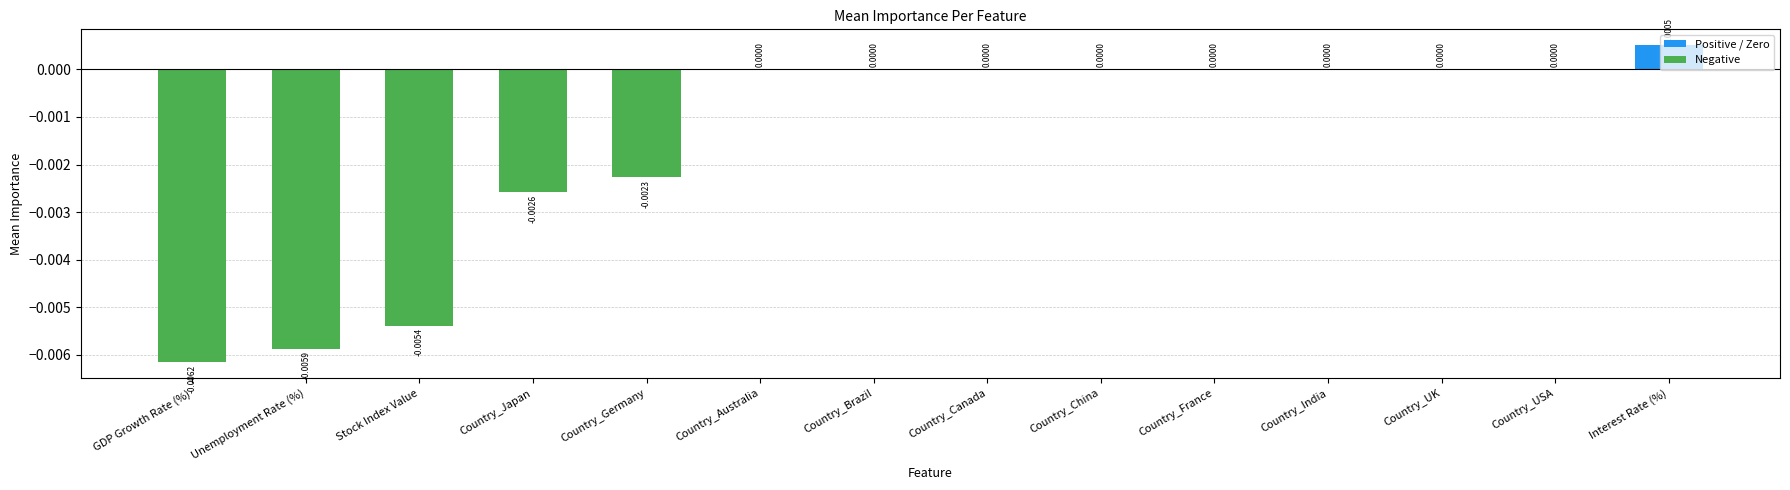

Which has a higher value, GDP Growth Rate (%) or Country_France?

Country_France